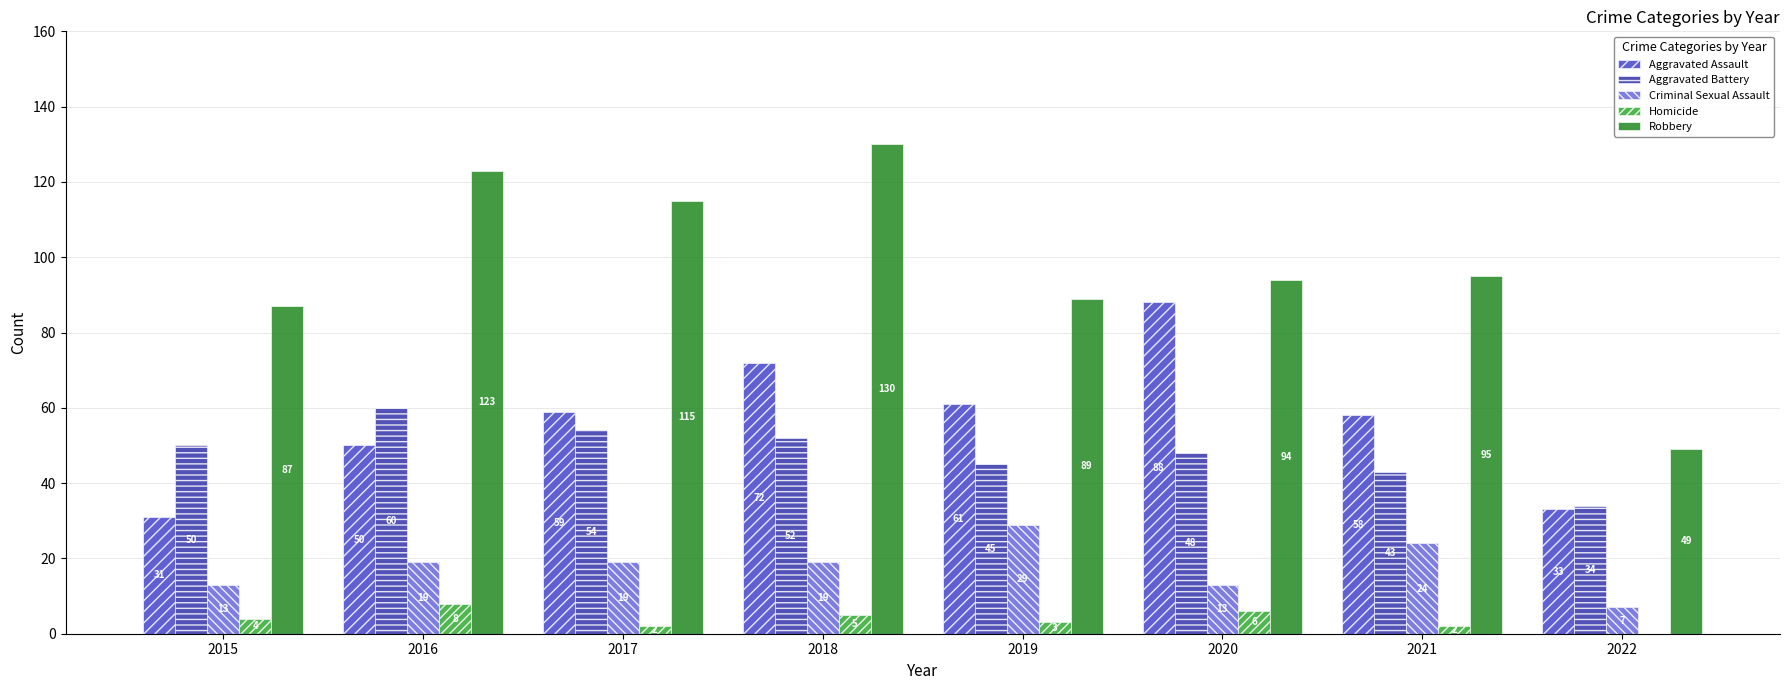

Does the chart contain stacked bars?

No